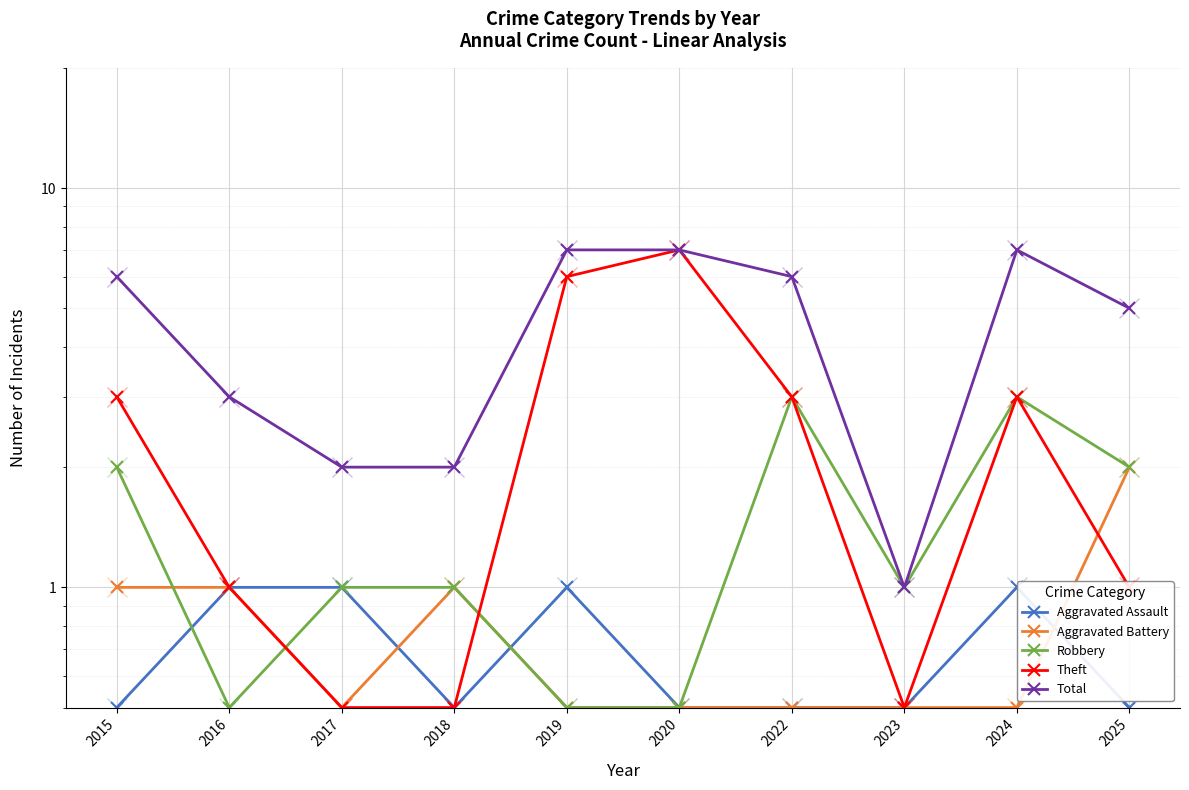

How many lines are shown in the chart?

5